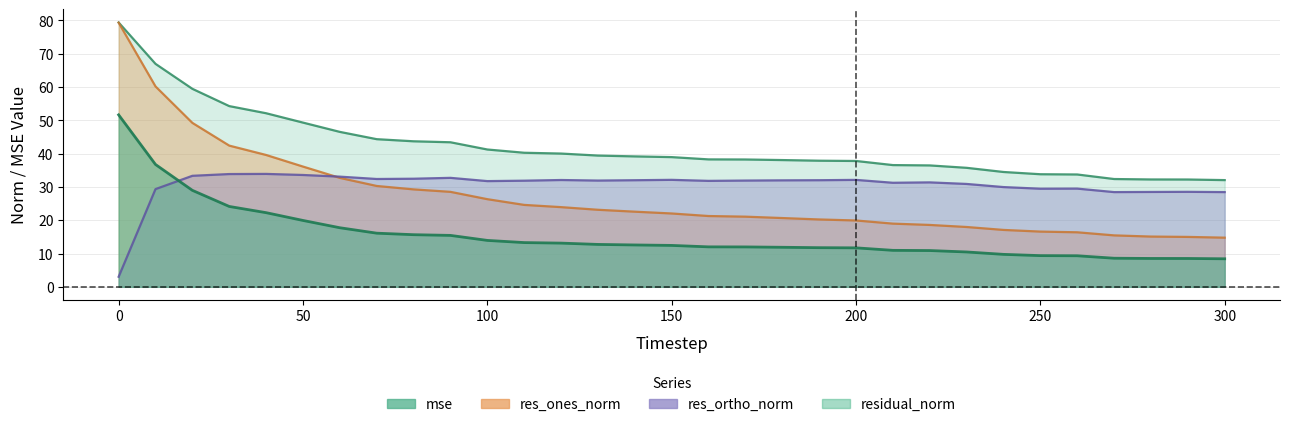

Is the value of mse at 130 greater than the value of res_ortho_norm at 110?

No